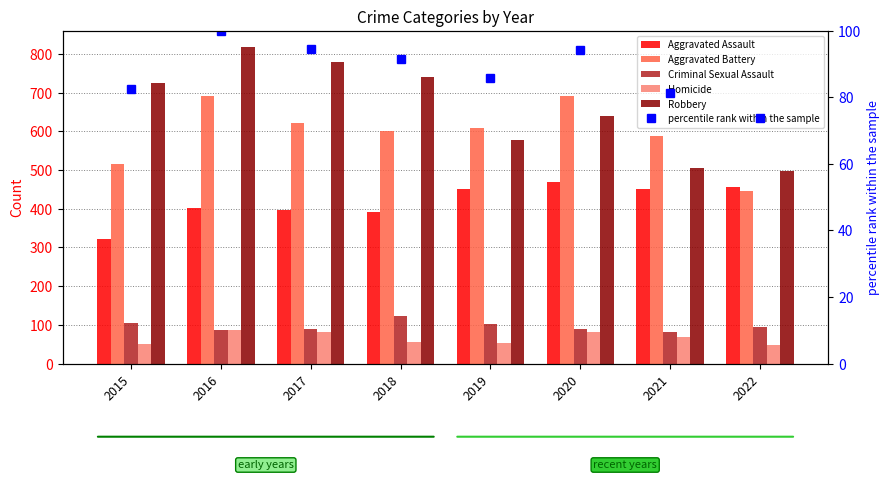

Count the Robbery values in the range 577 to 780.

5